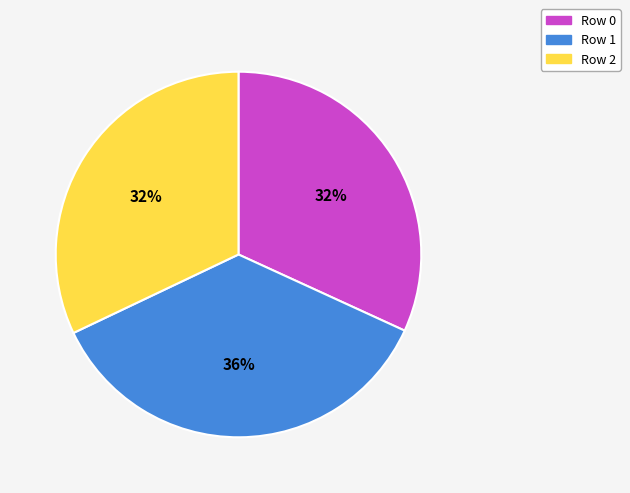

To the nearest percent, what portion does Row 2 represent?

32%